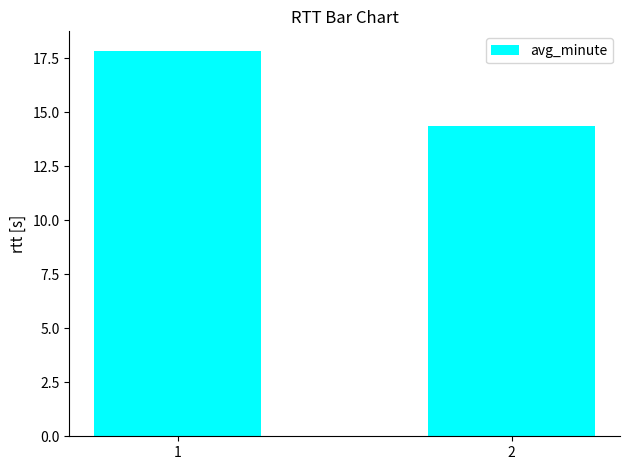

What is the value of the 1st bar from the left?

17.9